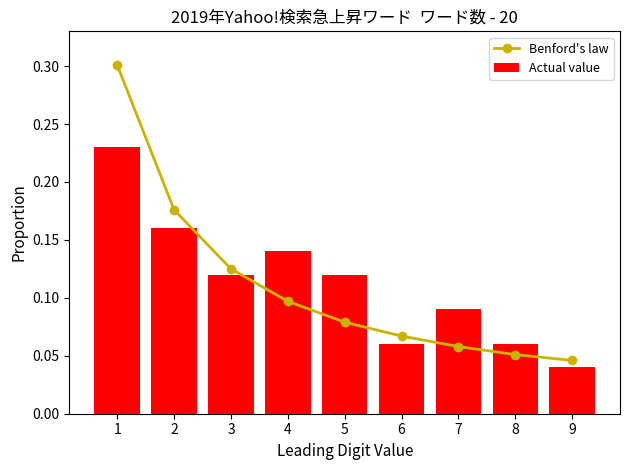

What is the total value across all series at 8?

0.1